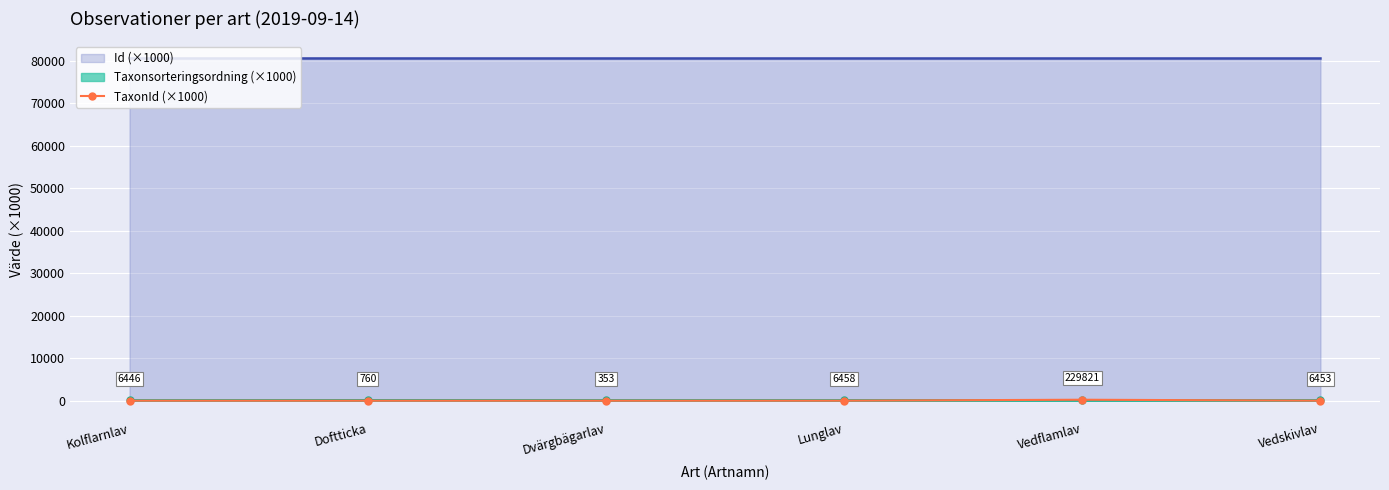

Rank the categories by value from lowest to highest.

Dvärgbägarlav, Doftticka, Kolflarnlav, Vedskivlav, Lunglav, Vedflamlav